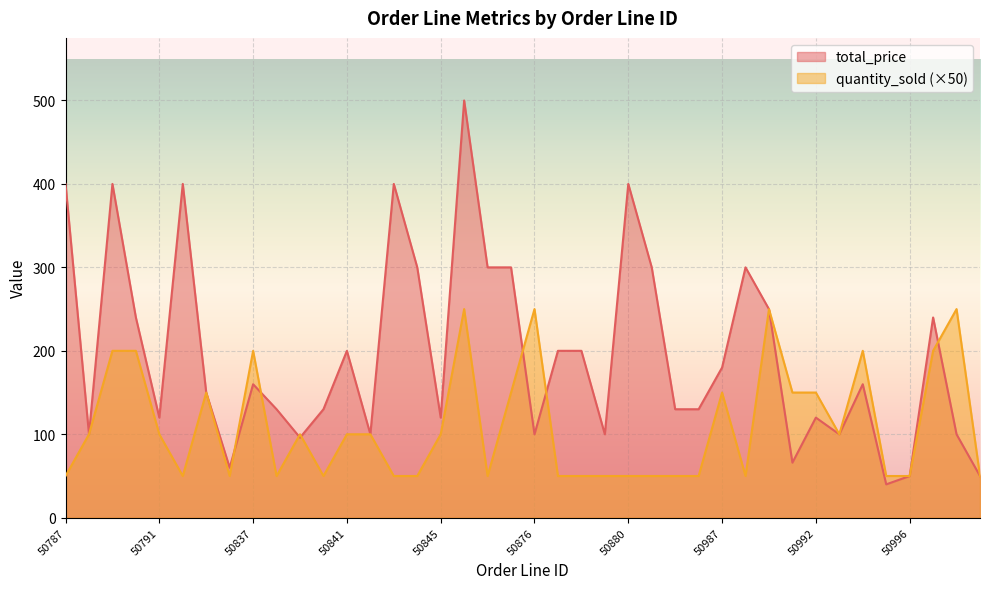

What is the sum of the total_price values at 50843 and 50992?

520.0